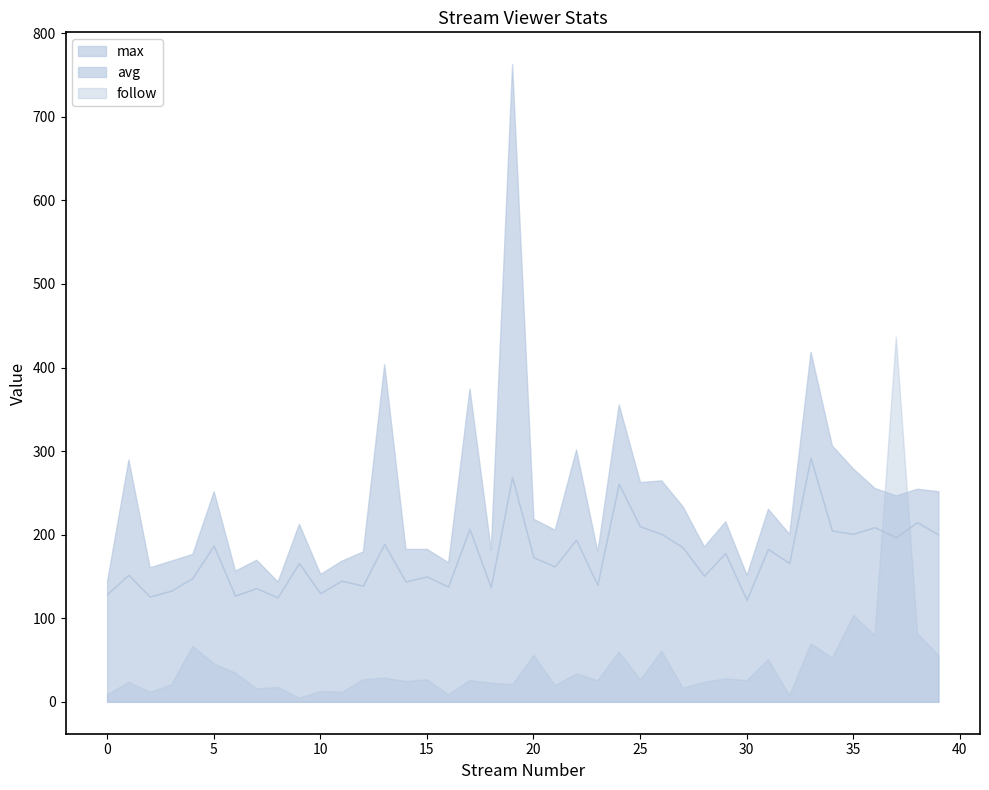

What is the sum of the max values at 12 and 23?

360